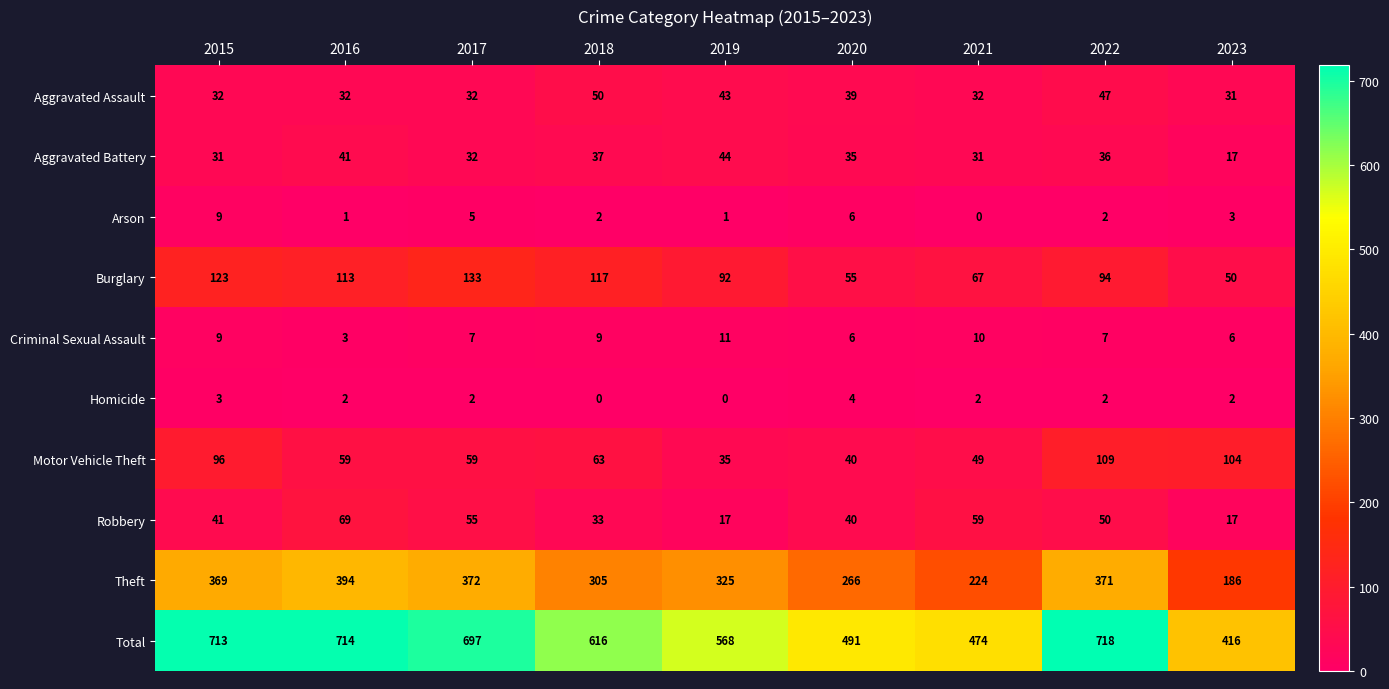

The value of Total at 2022 is 718. True or false?

True